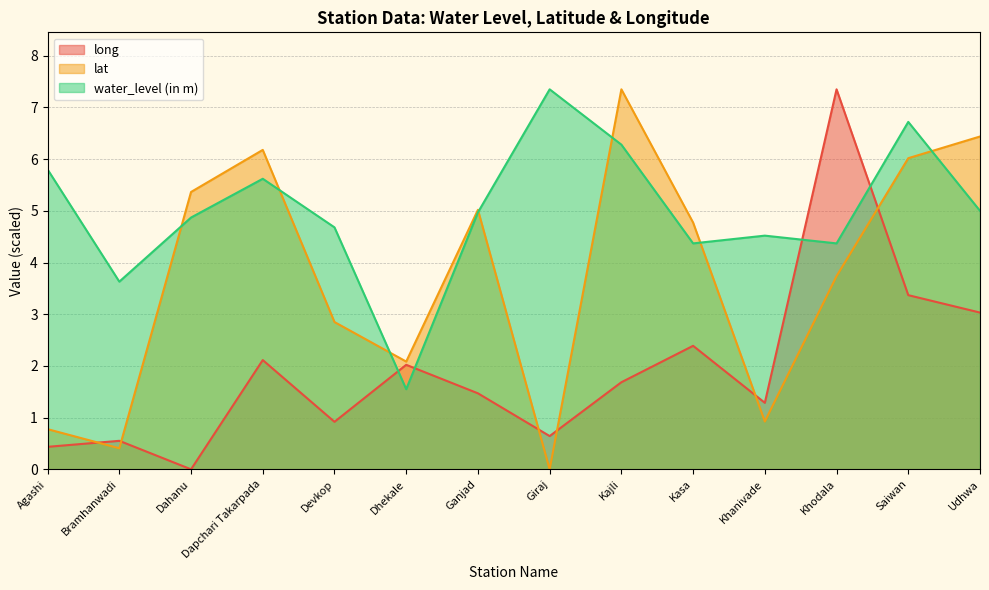

What is the difference between the water_level (in m) values at Saiwan and Dapchari Takarpada?

1.1